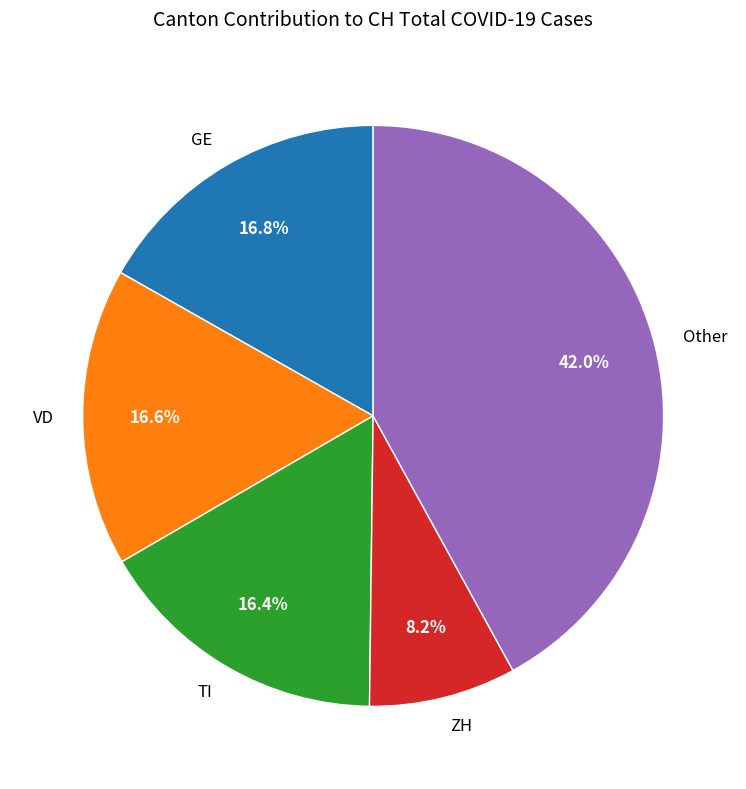

Approximately how many times larger is the value at Other compared to VD?

2.5